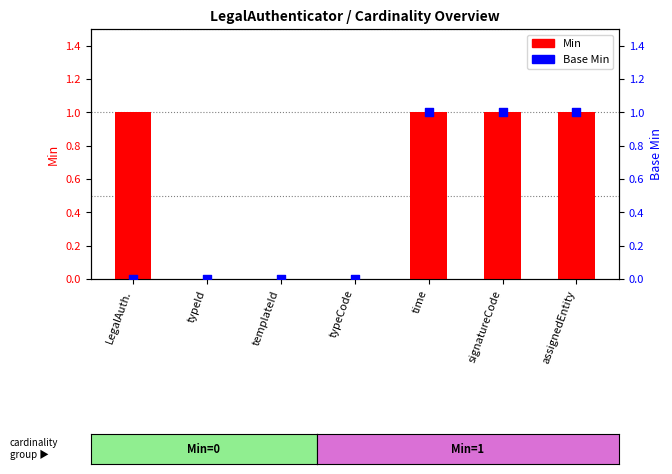

Which series reaches the minimum Y coordinate?

Min